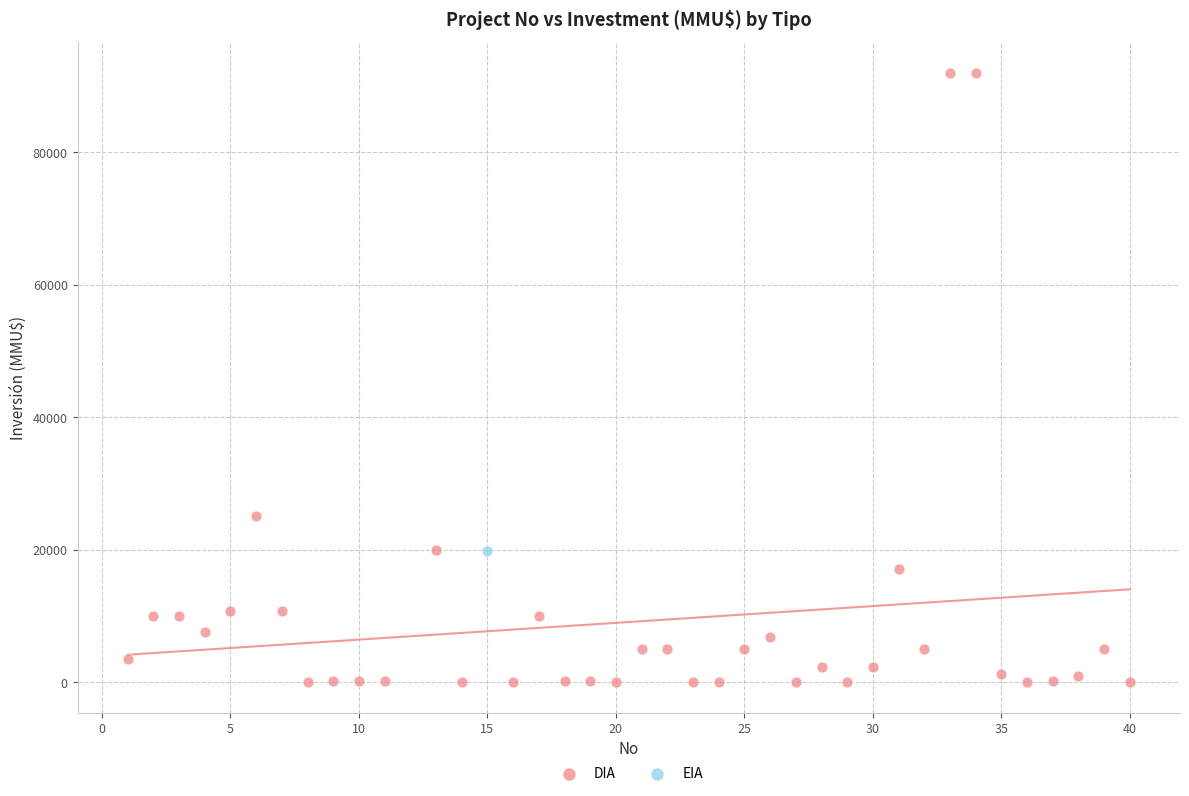

What are all the series names shown in the legend?

DIA, EIA